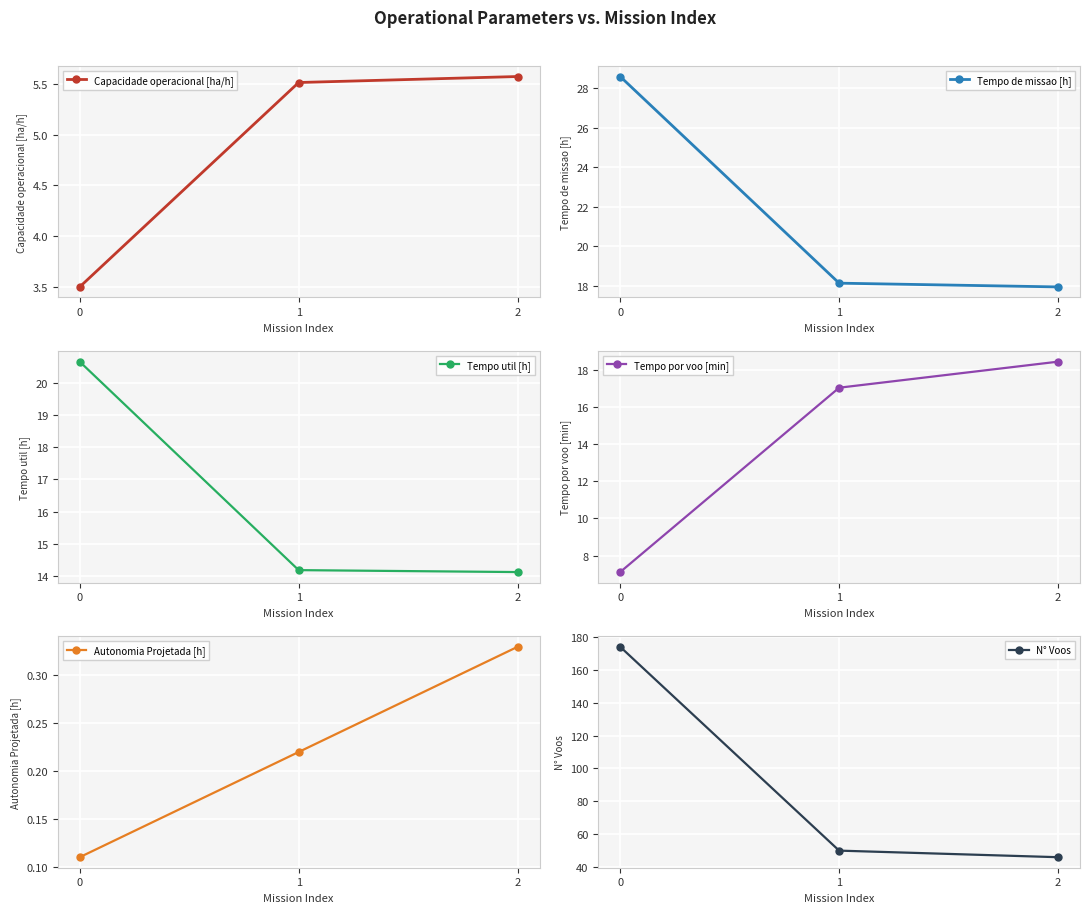

Between 0 and 2, which series saw the biggest shift?

N° Voos